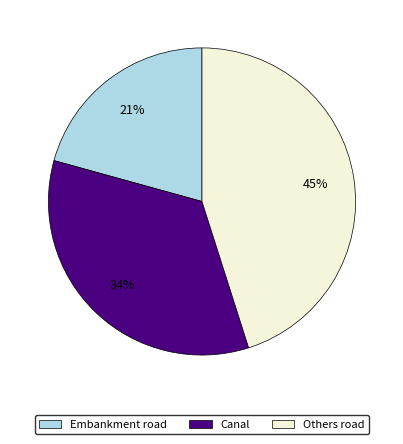

To the nearest percent, what is the average slice percentage?

33%